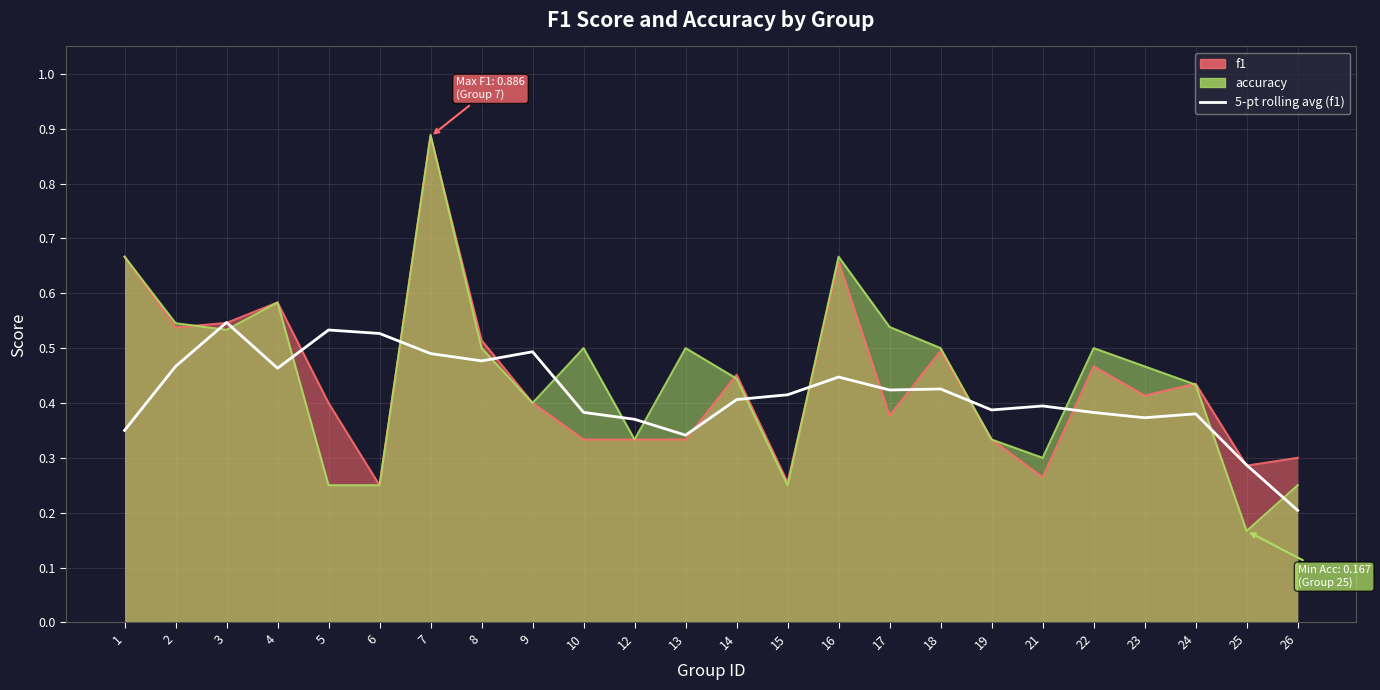

At which category does the data reach its first local valley?

4